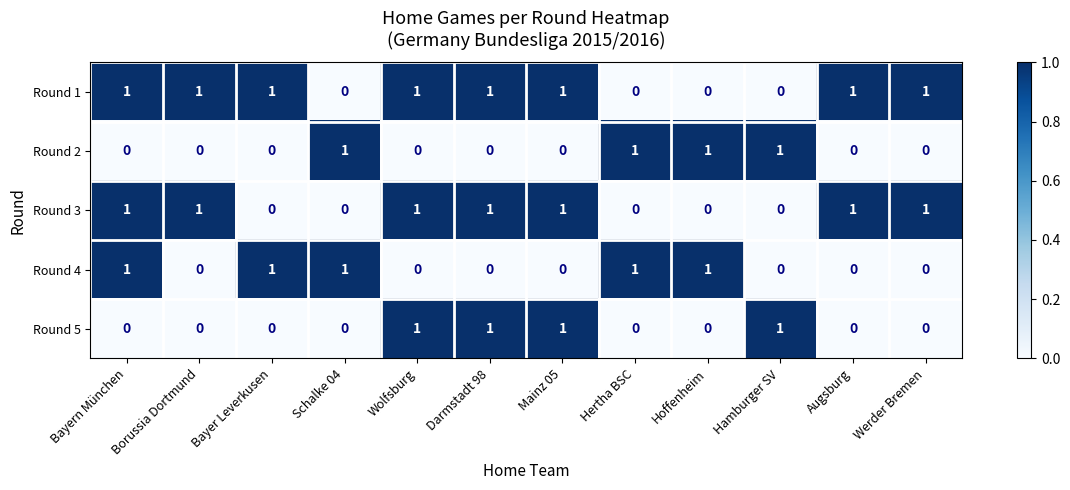

Count the Round 3 values in the range 0 to 1.

12